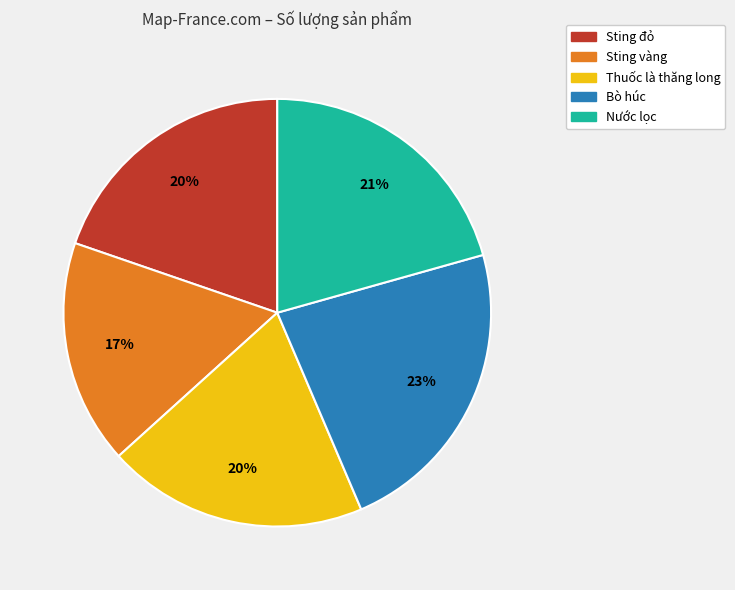

To the nearest percent, what is the difference between the largest and smallest slice percentages?

6%